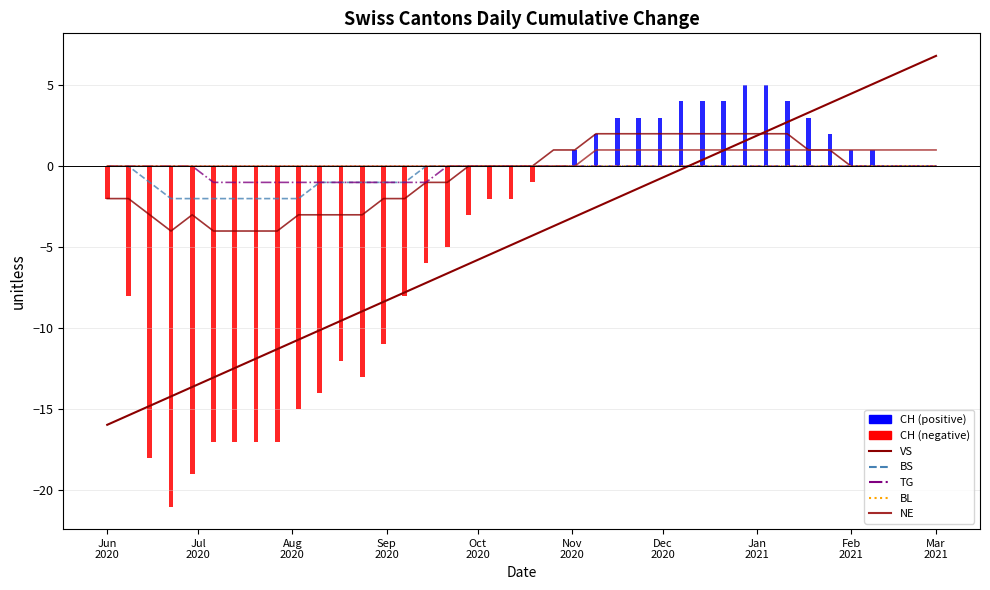

How many bars are there in total?

200